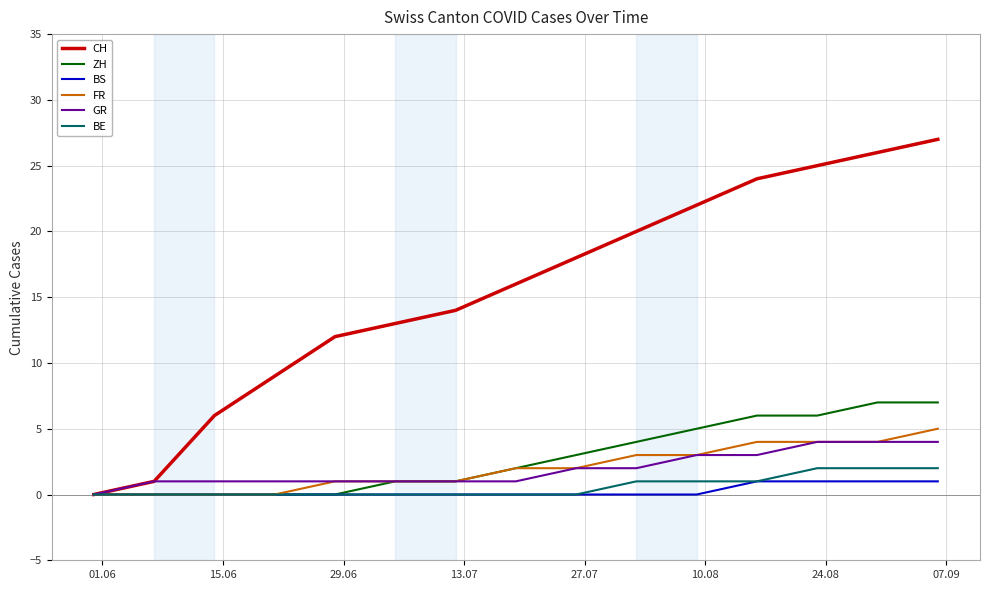

Which series has the largest total across all categories?

CH